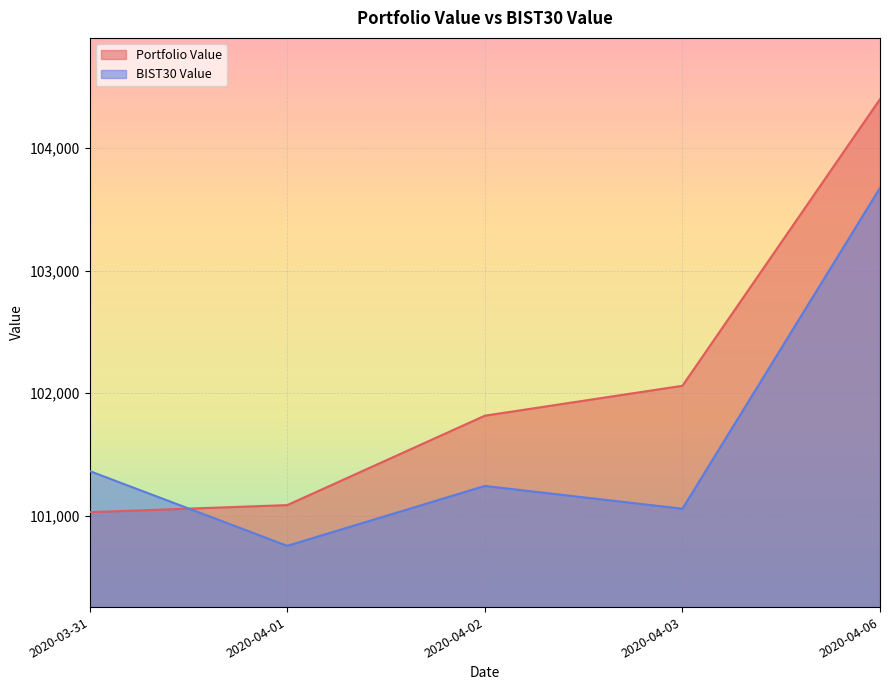

The value of Portfolio Value at 2020-03-31 is 173473.0. True or false?

False